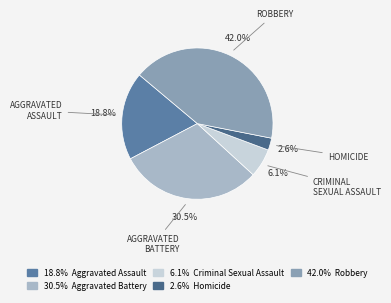

Which category has the biggest portion of the pie?

Robbery